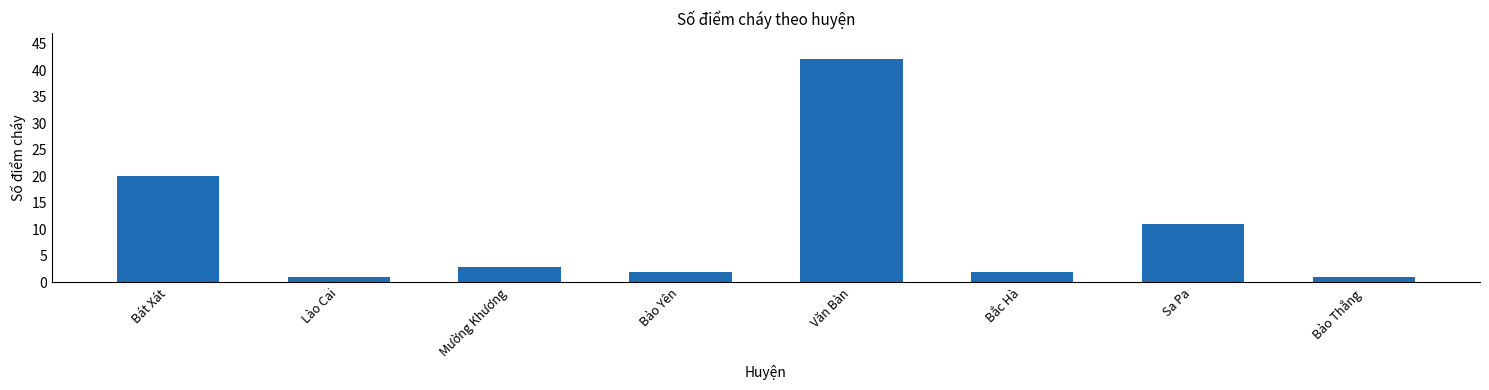

True or false: the data shows 2 at Bảo Yên.

True